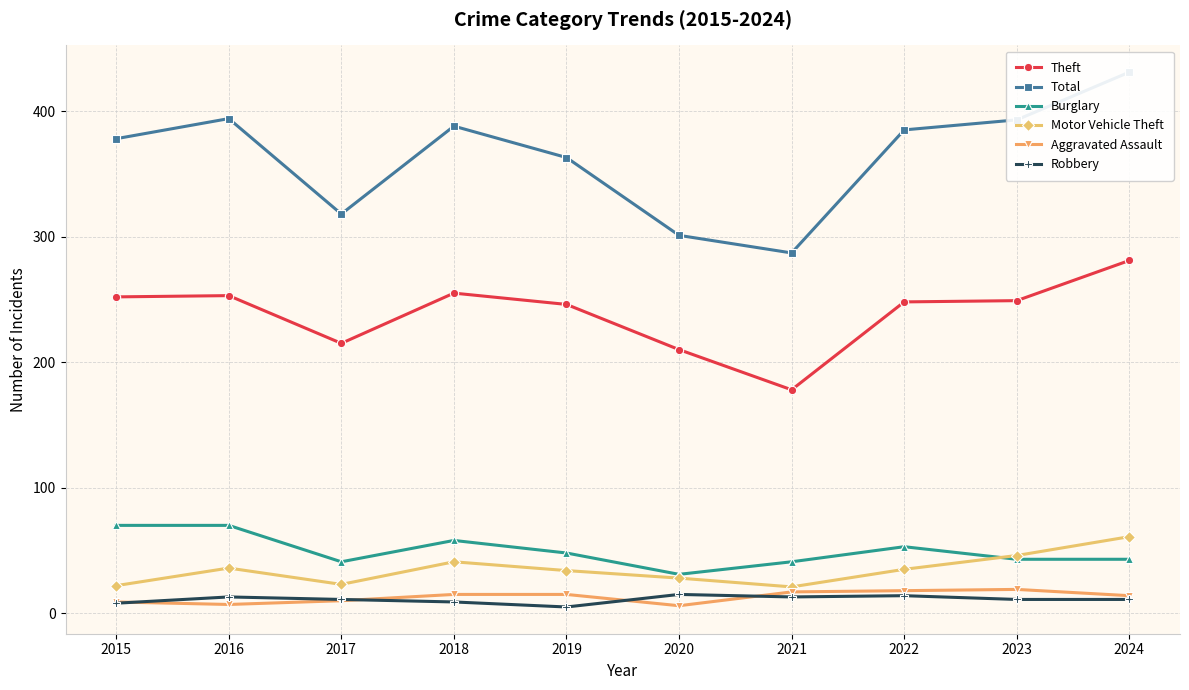

Which series has the widest spread of values?

Total